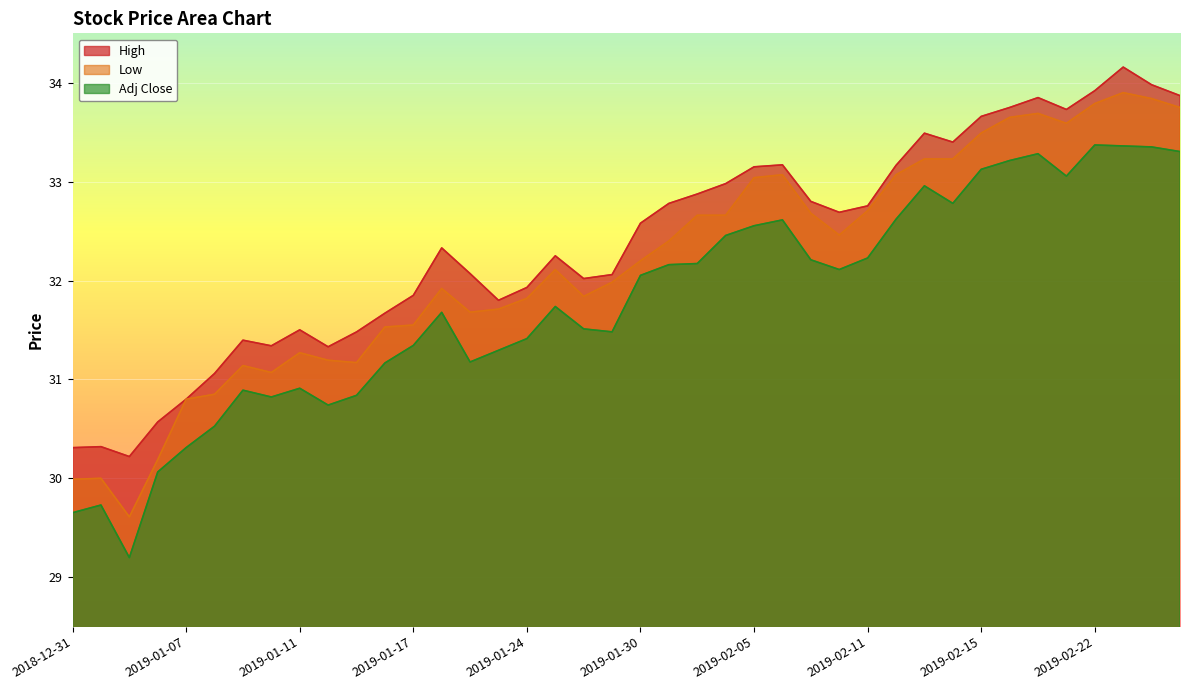

The Low series shows 33.8 at 2019-02-27. True or false?

True